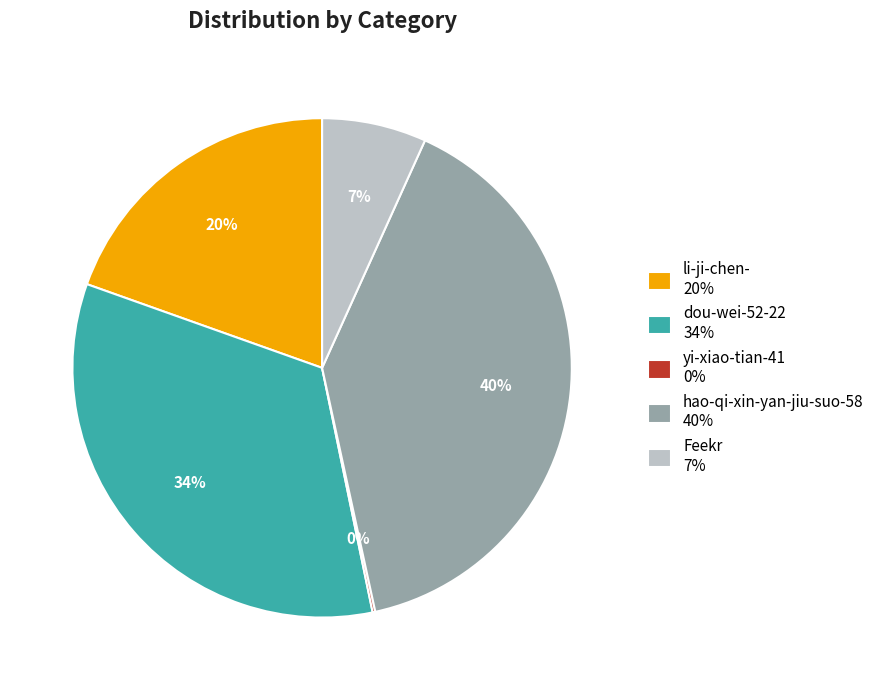

The dou-wei-52-22 slice represents 42% of the pie. True or false?

False